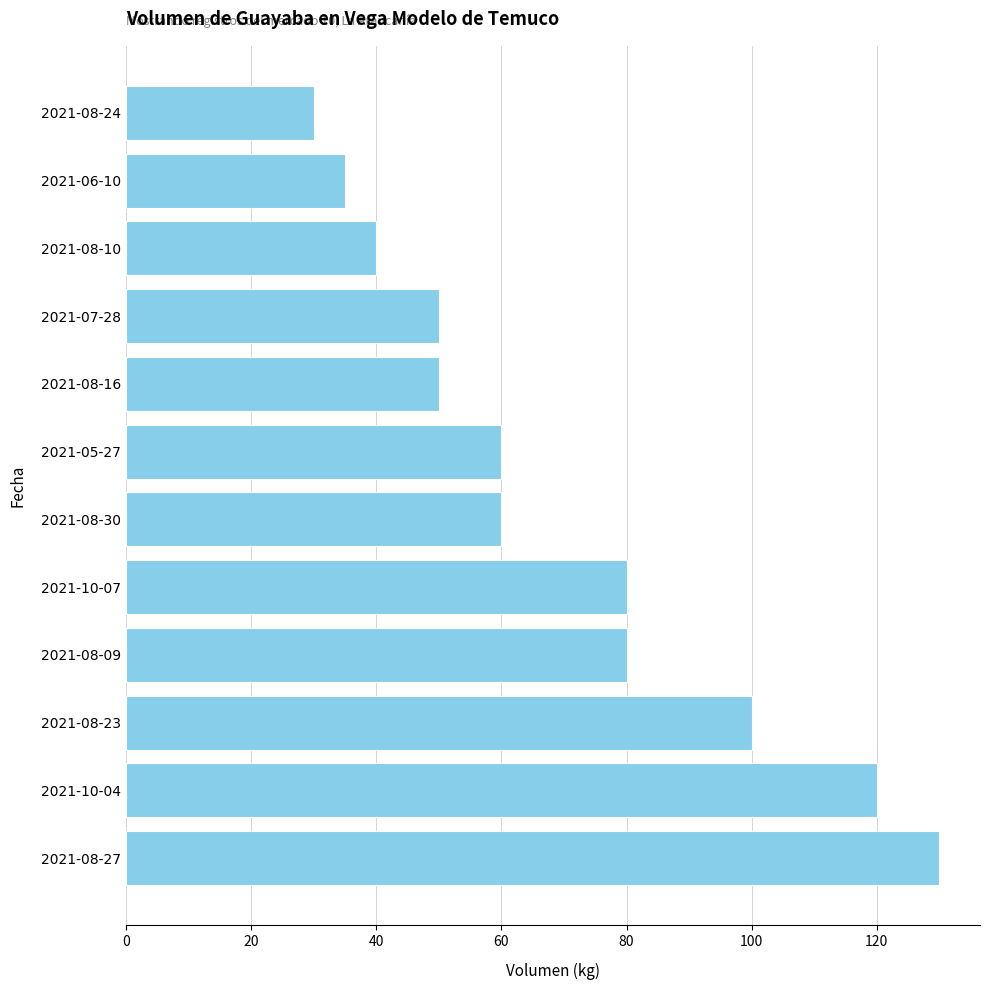

What is the sum of all values?

835